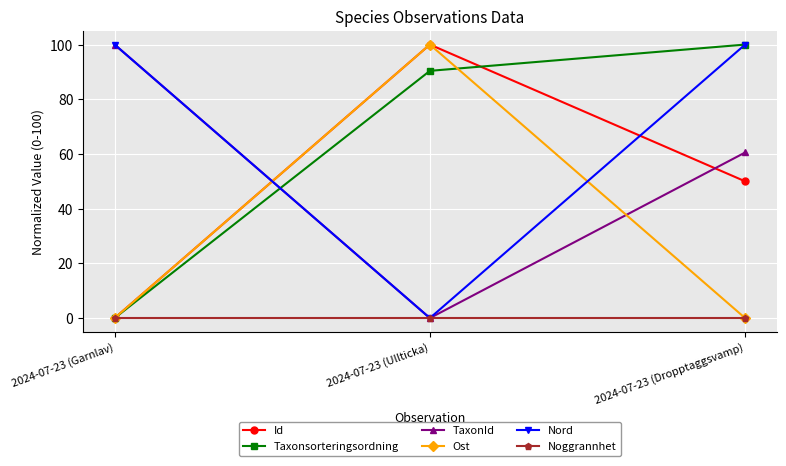

What is the total value across all series at 2024-07-23 (Dropptaggsvamp)?

310.5